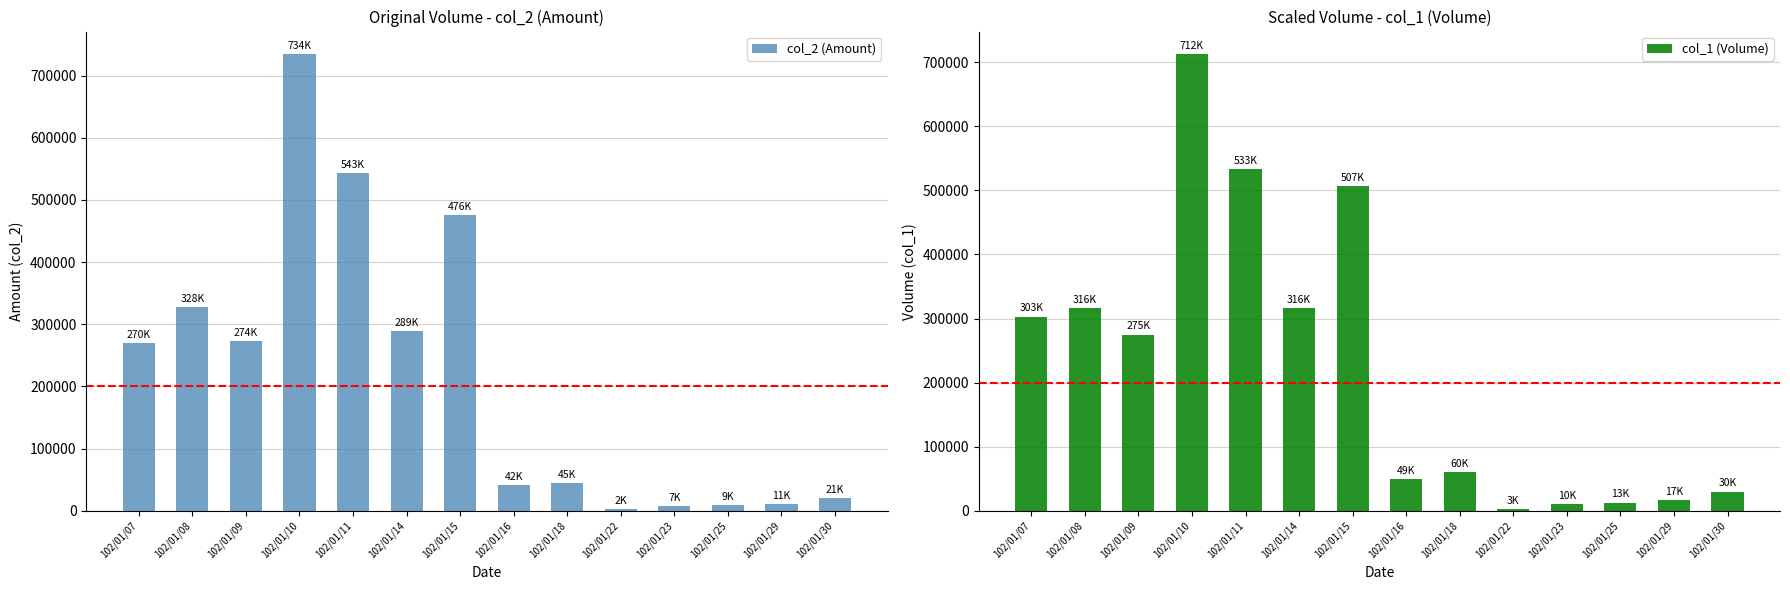

Rank the categories by col_2 (Amount) value from highest to lowest.

102/01/10, 102/01/11, 102/01/15, 102/01/08, 102/01/14, 102/01/09, 102/01/07, 102/01/18, 102/01/16, 102/01/30, 102/01/29, 102/01/25, 102/01/23, 102/01/22